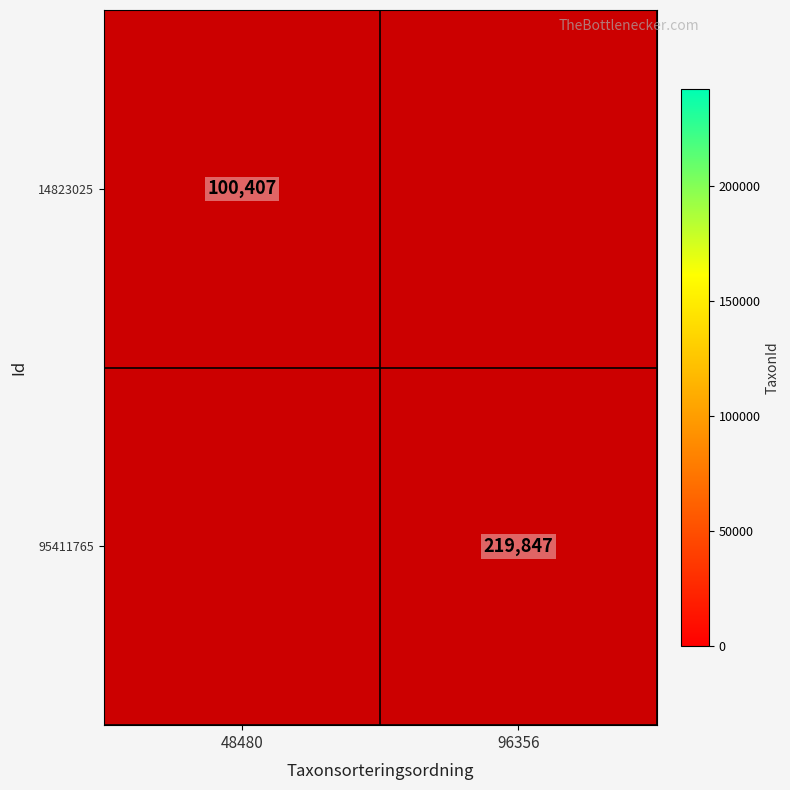

True or false: 95411765 has a value of 219847 at 96356.

True